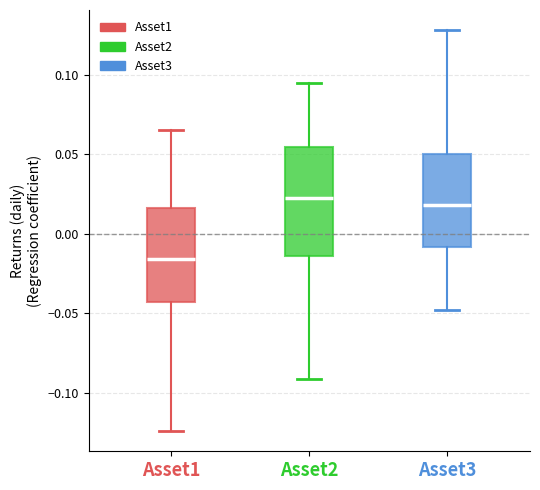

Where is the upper edge of the box for Asset3 on the y-axis? The values are not printed on the chart, so give them approximately, as read against the axis.

0.050